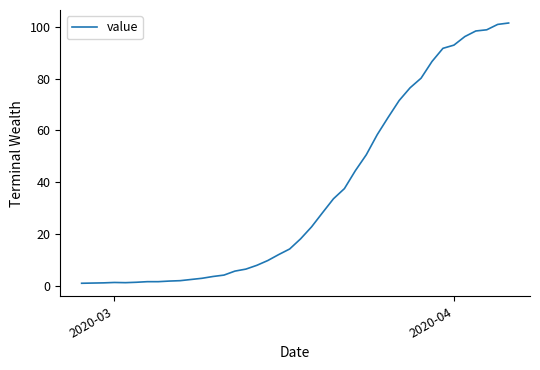

What is the greatest value displayed?

101.5